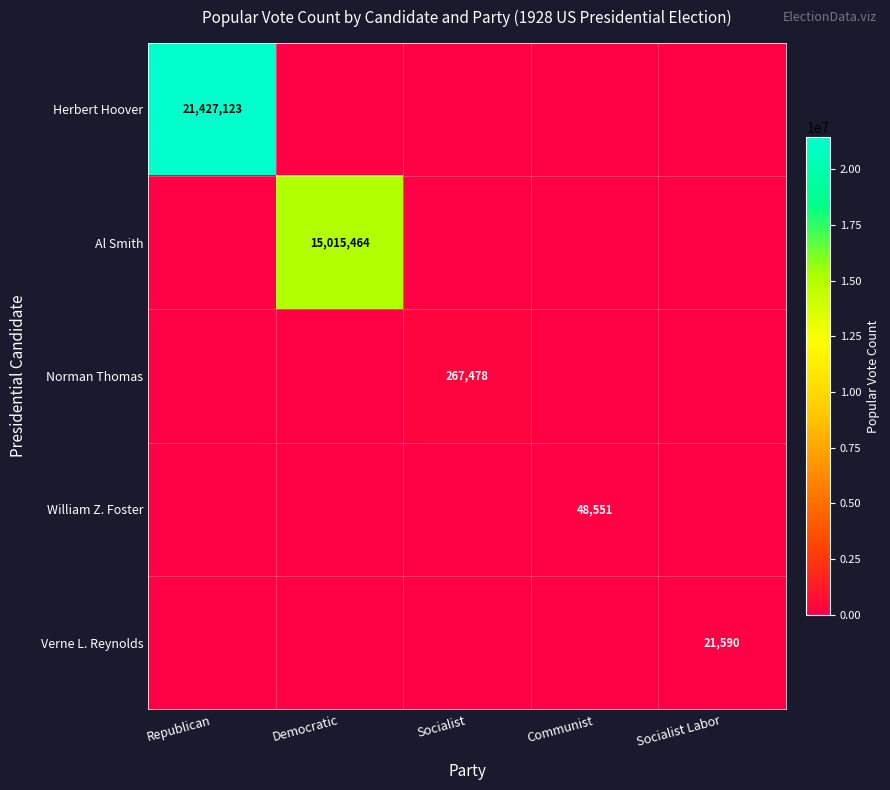

The Verne L. Reynolds series shows 21590 at Socialist Labor. True or false?

True